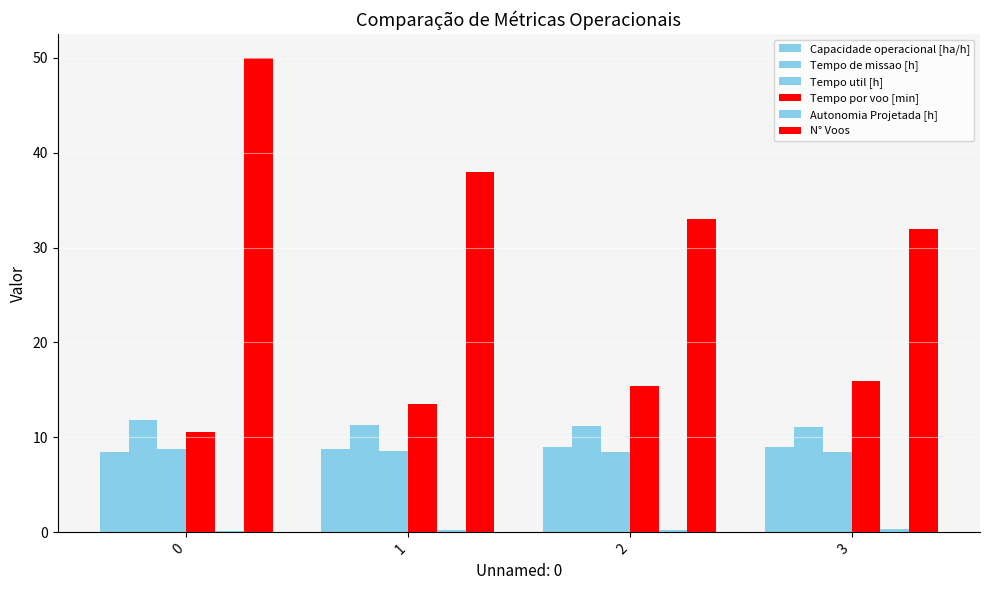

What is the sum of the Autonomia Projetada [h] values at 2 and 0?

0.5